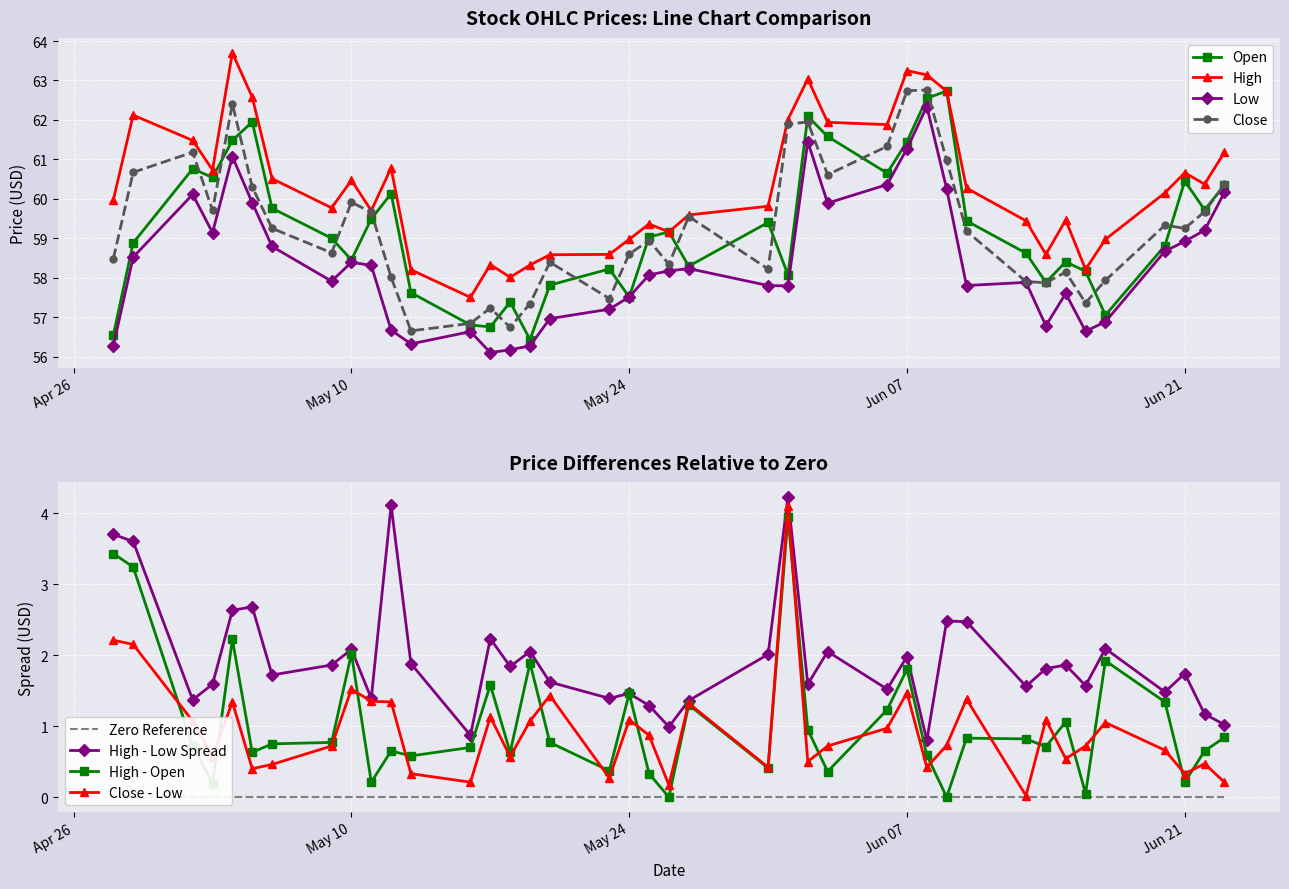

What is the highest value of the Low series?

62.3